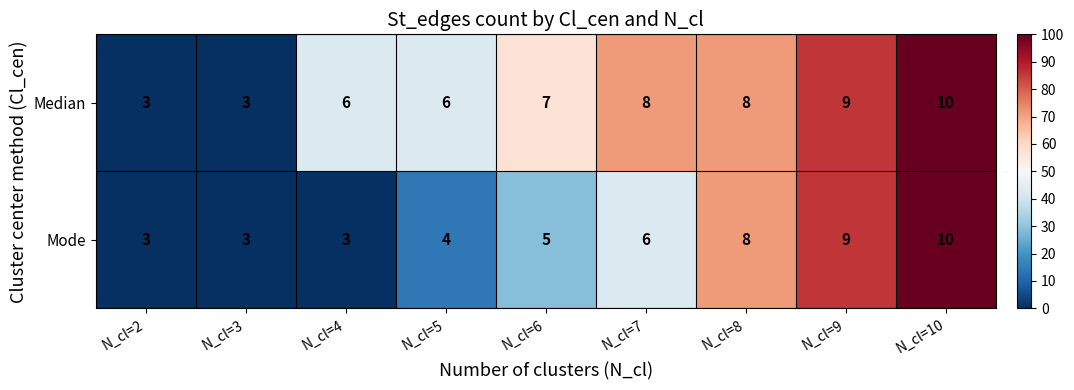

Which series changed the most between N_cl=4 and N_cl=7?

Mode